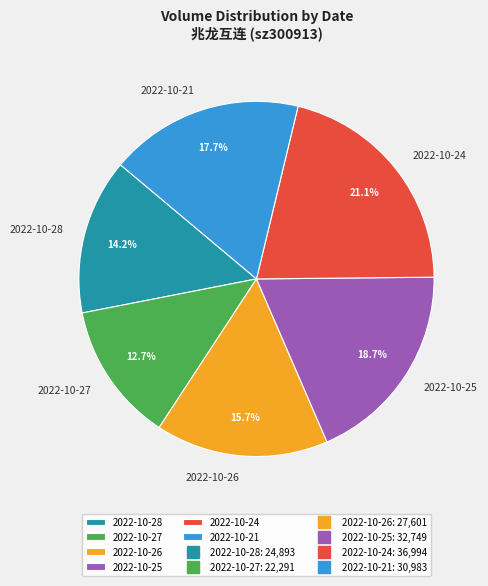

To the nearest percent, what portion does 2022-10-27 represent?

13%